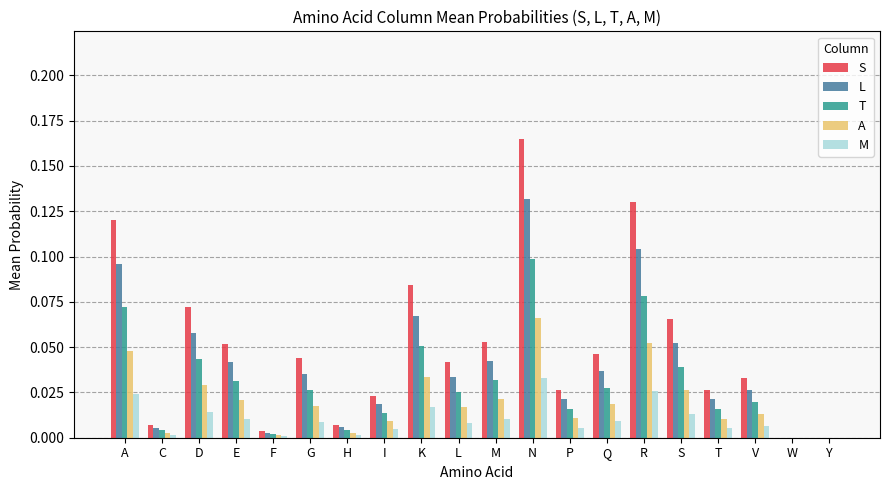

Is it true that T equals 0.0 at I?

True